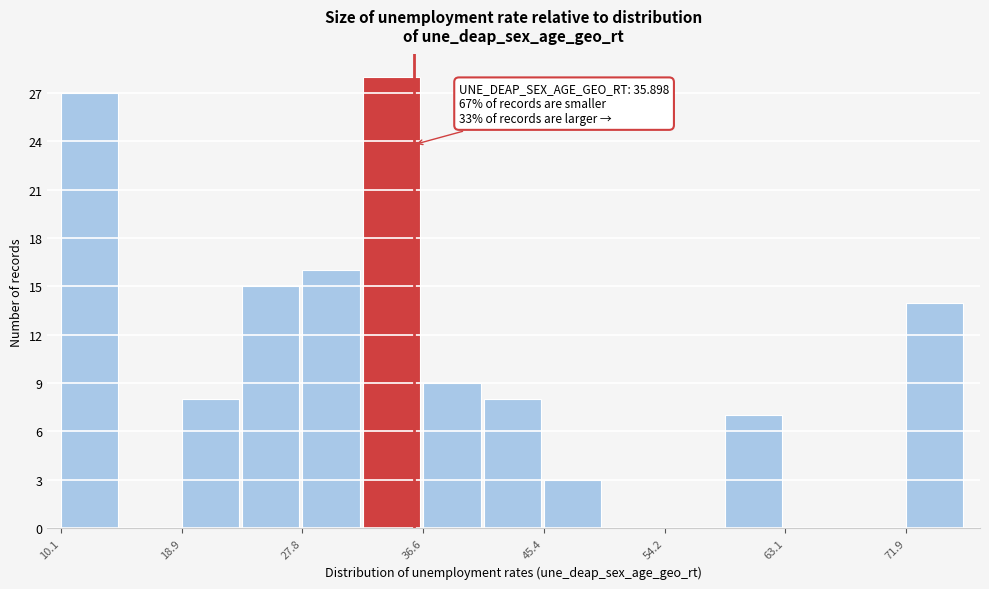

Which range on the x-axis has the tallest bar?

32 to 37